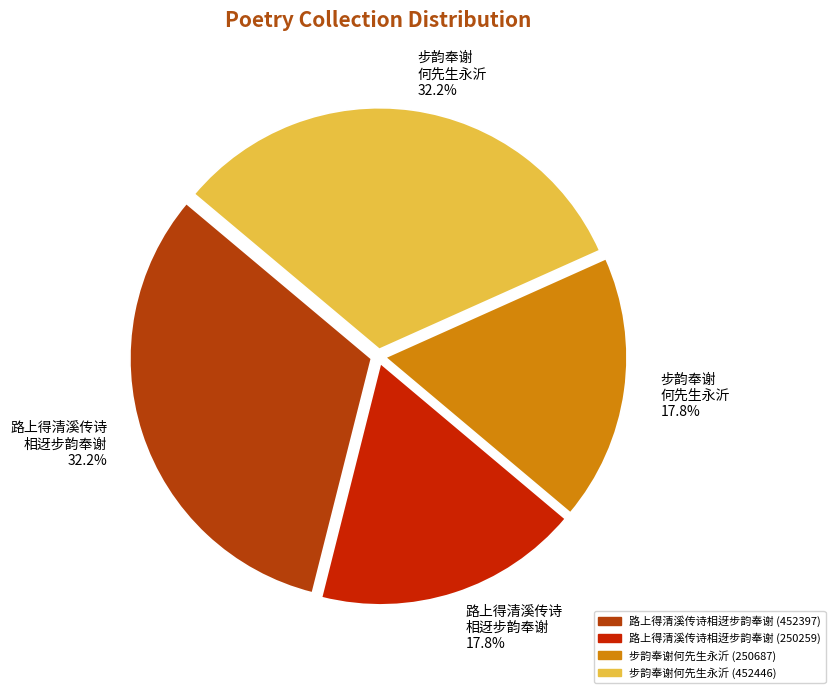

How many segments does this pie chart have?

4